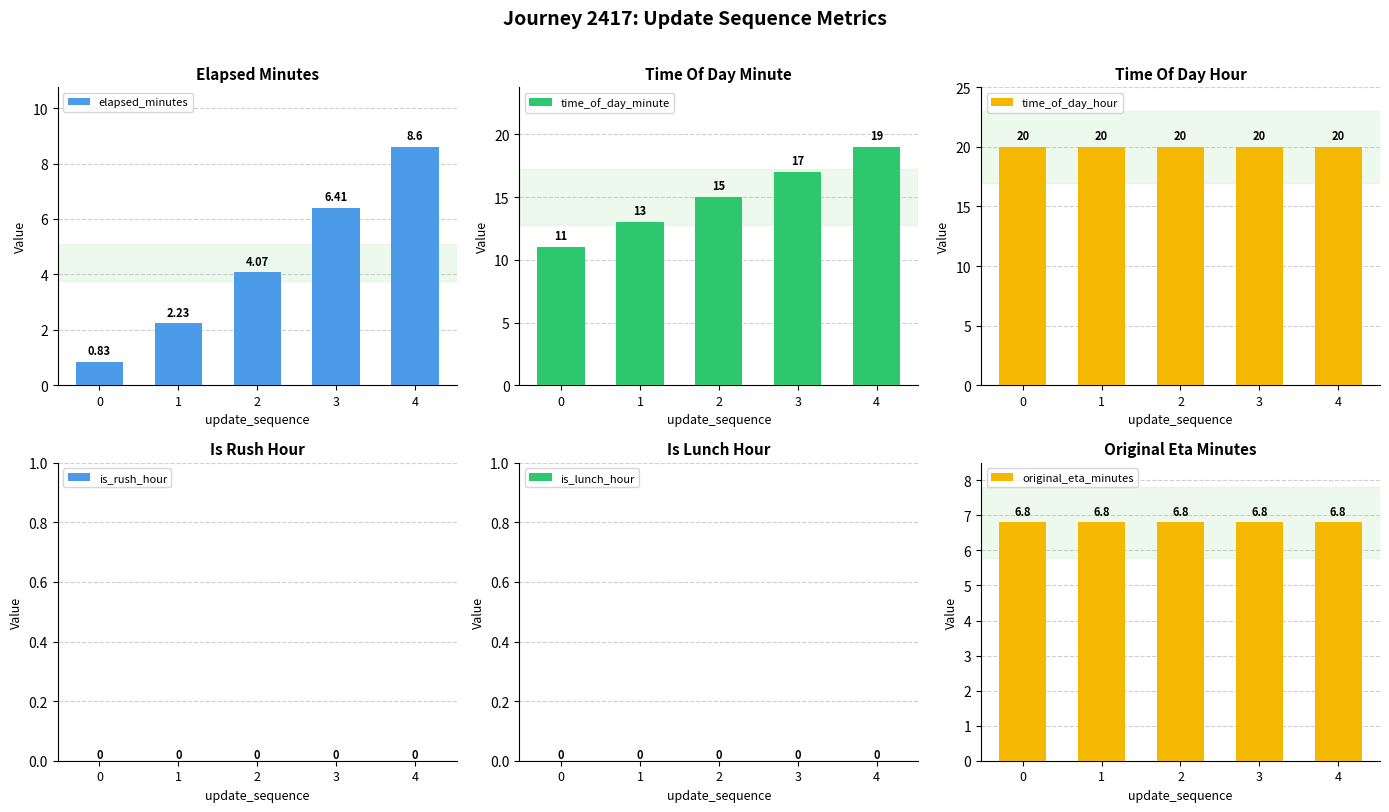

What is the sum of all elapsed_minutes values?

22.1